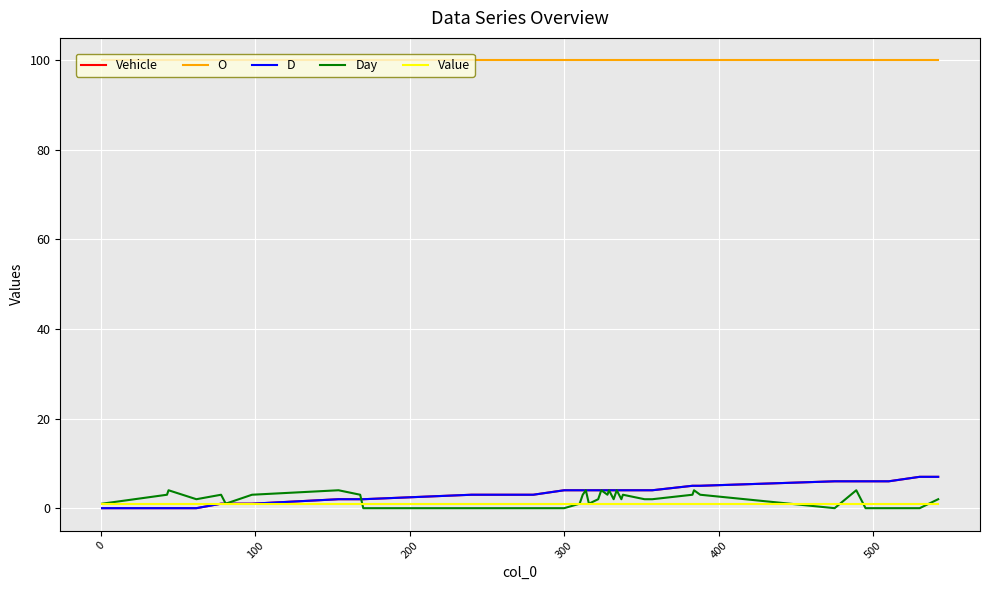

How many Day values are between 0 and 3?

32